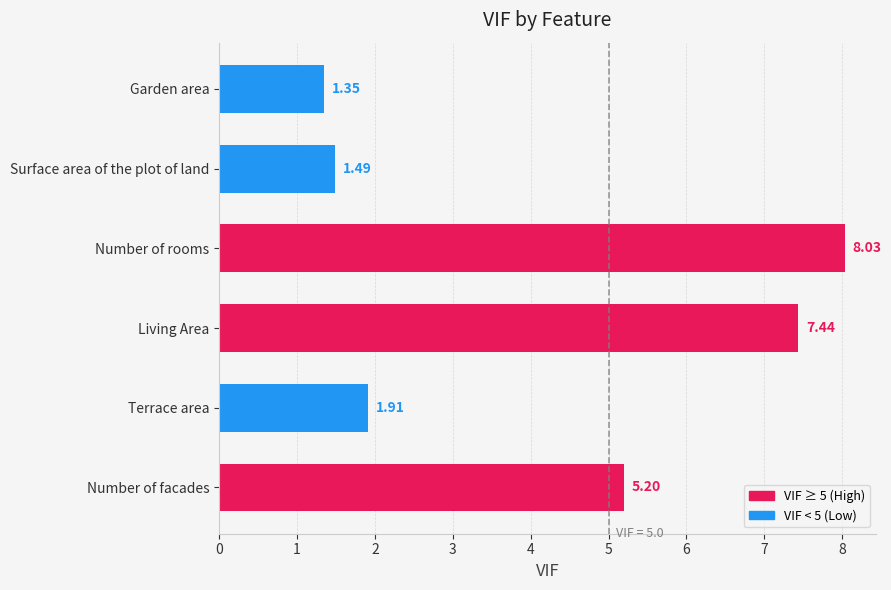

What is the sum of all values?

25.4